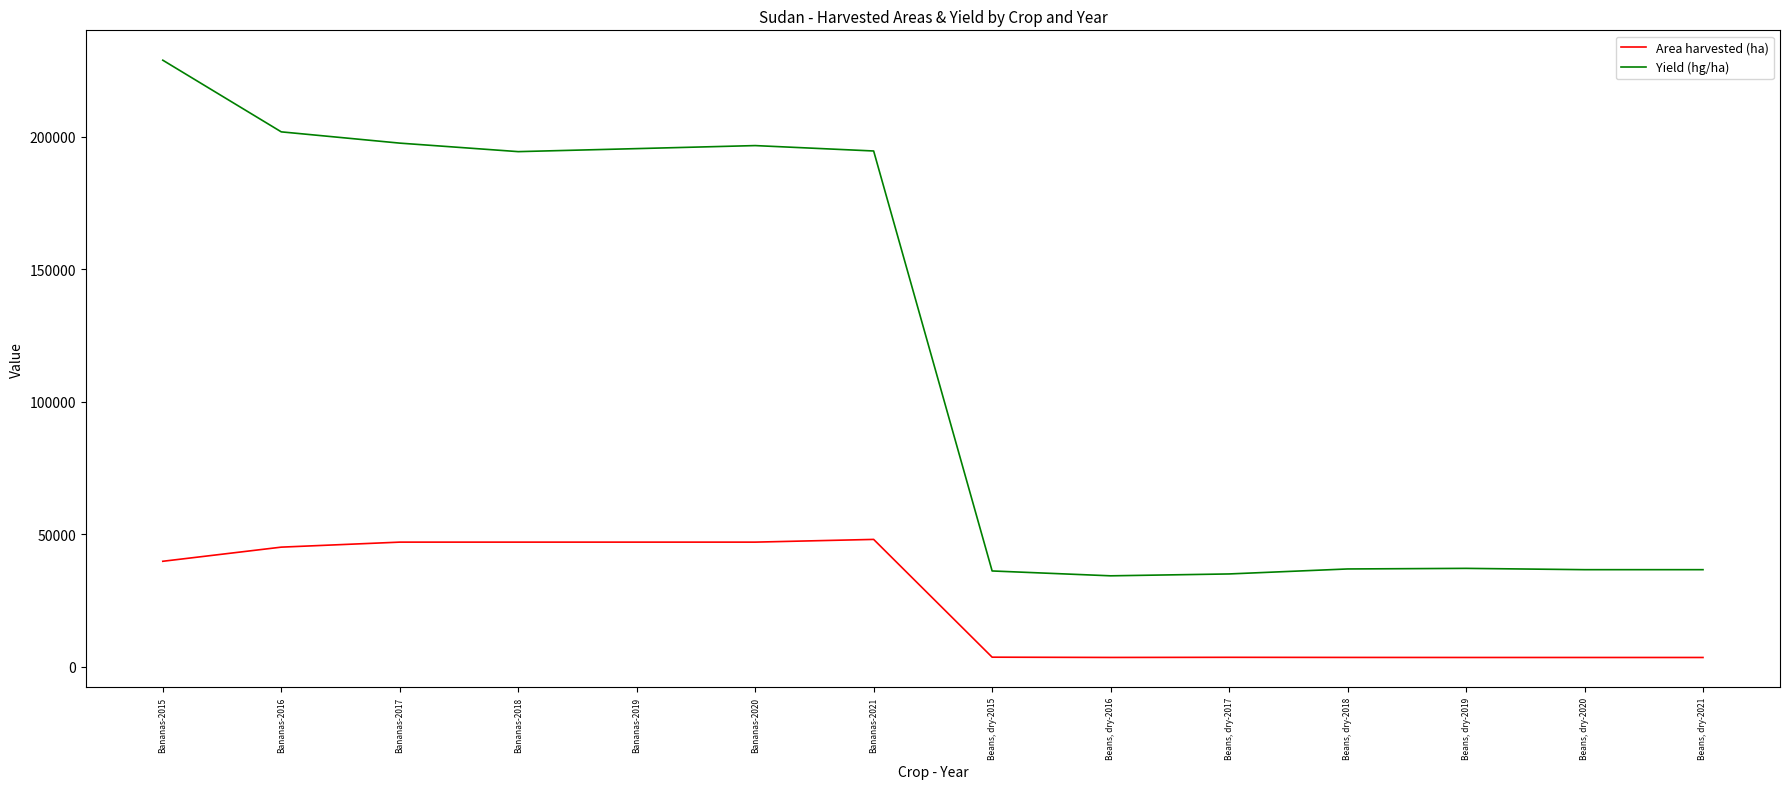

What is the sum of the Area harvested (ha) values at Bananas-2017 and Bananas-2020?

94000